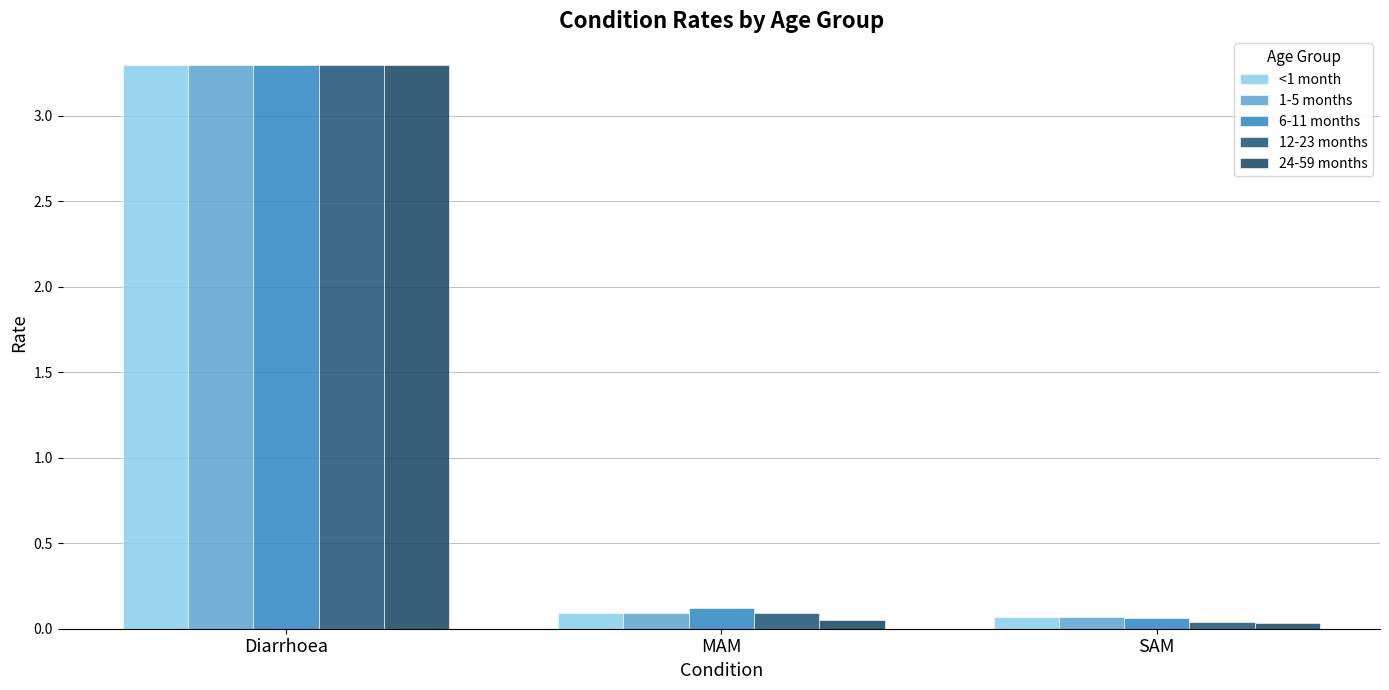

What is the greatest value displayed?

3.3